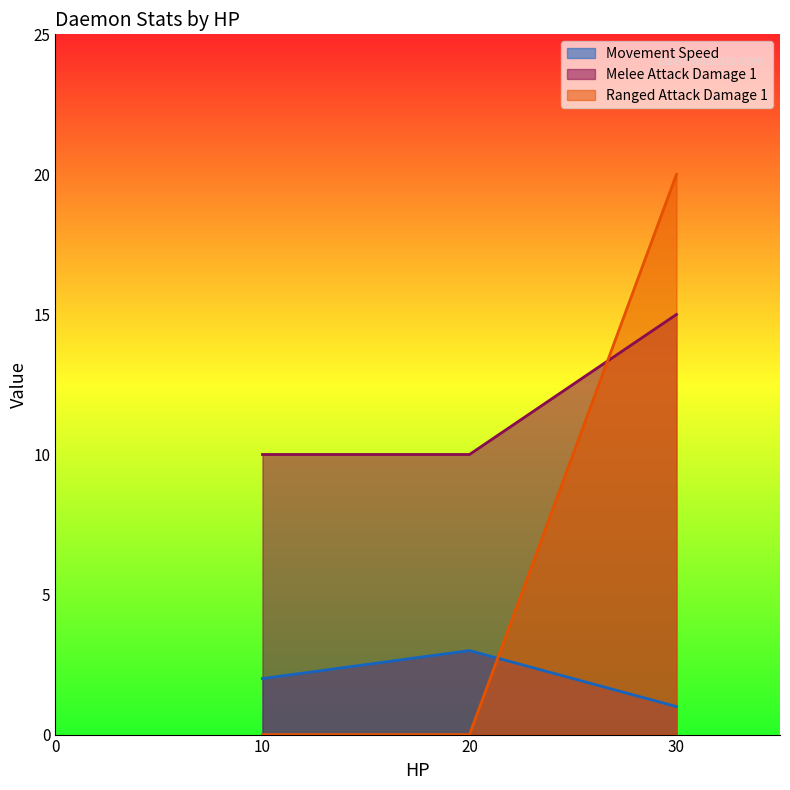

Which series changed the most between 10 and 30?

Ranged Attack Damage 1